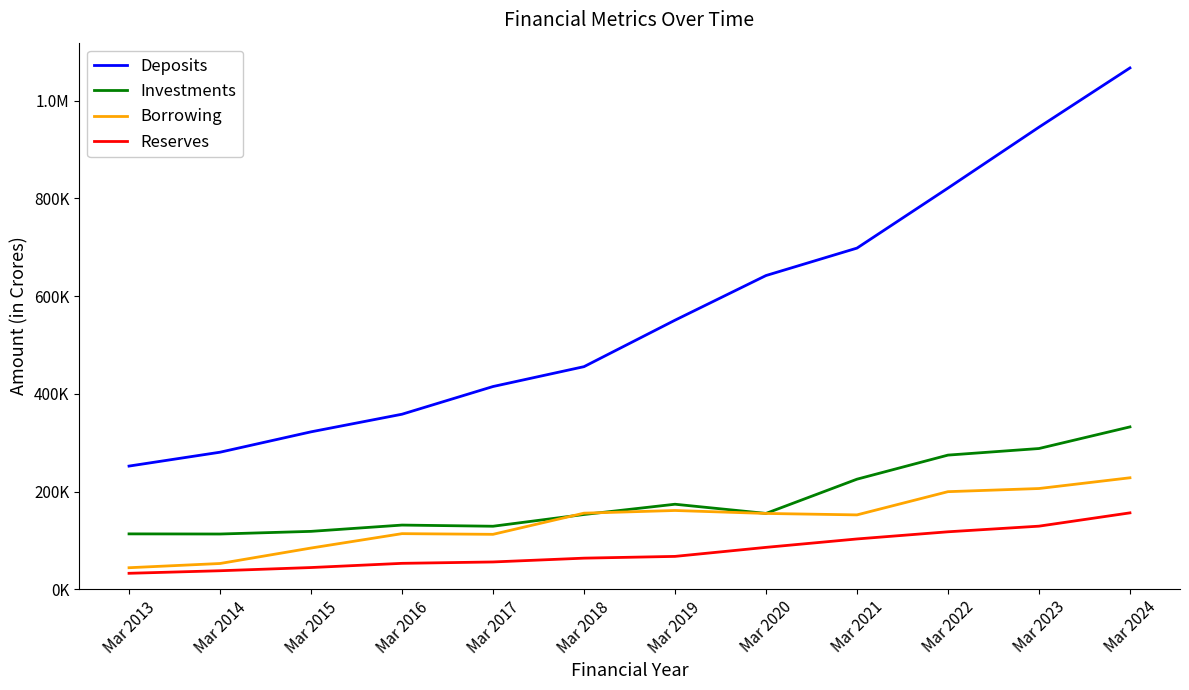

What is the difference between the second highest and minimum values in the Borrowing series?

162109